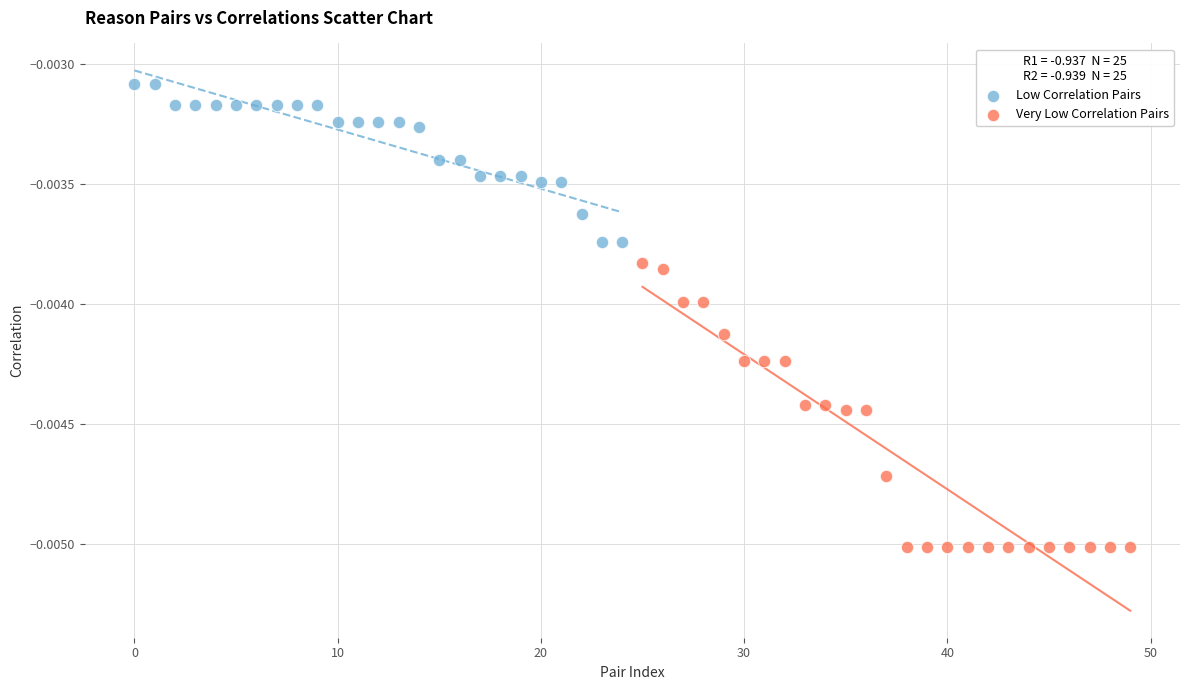

Which series has the widest spread of Y values?

Very Low Correlation Pairs